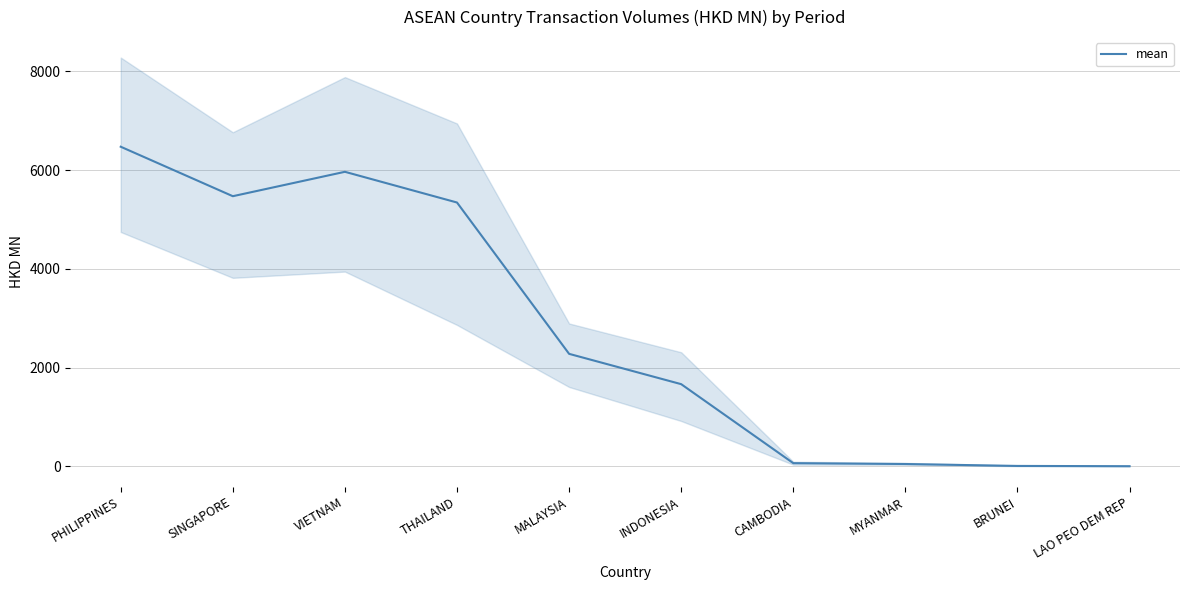

True or false: the data shows 63.6 at CAMBODIA.

True